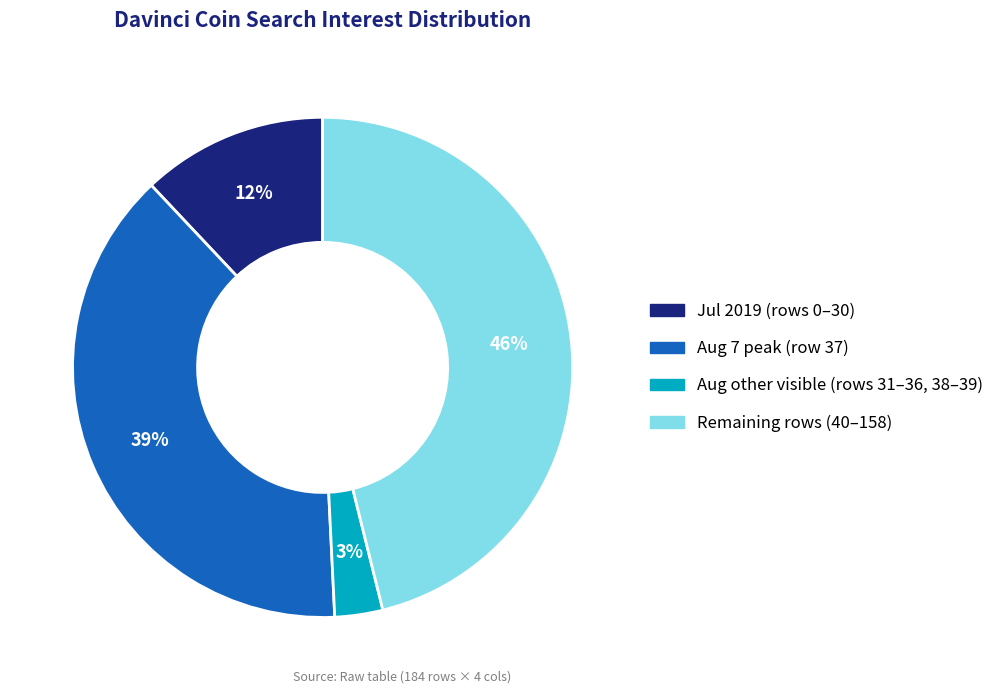

How many slices are in this pie chart?

4